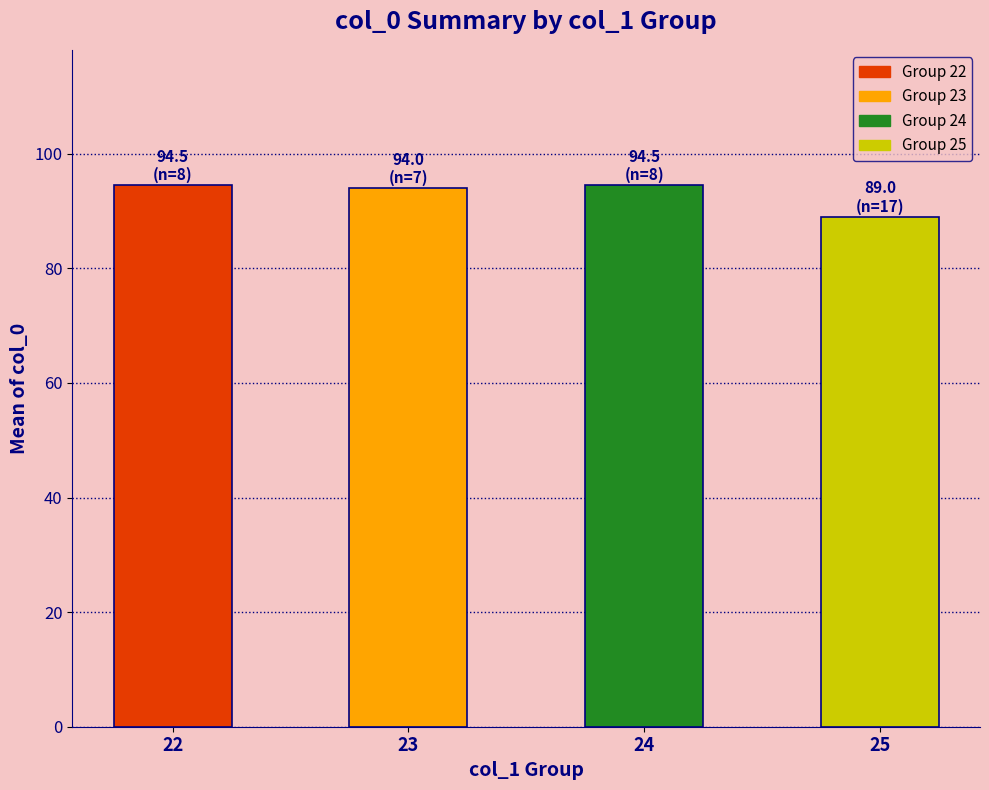

What is the difference between the second highest and second lowest values?

0.5